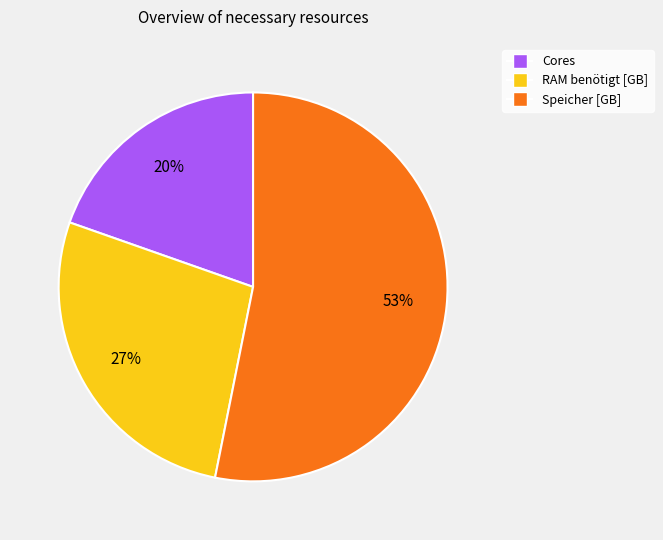

What percentage is the RAM benötigt [GB] slice, to the nearest percent?

27%